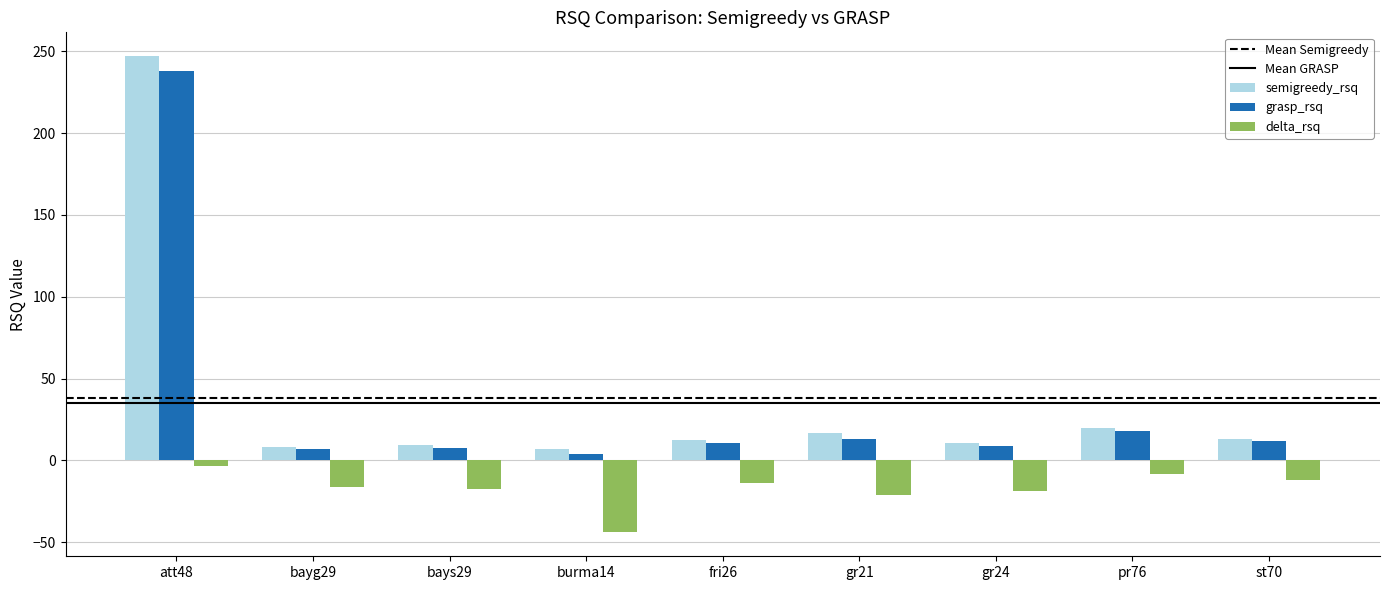

What is the difference between the highest and lowest values at st70?

25.3